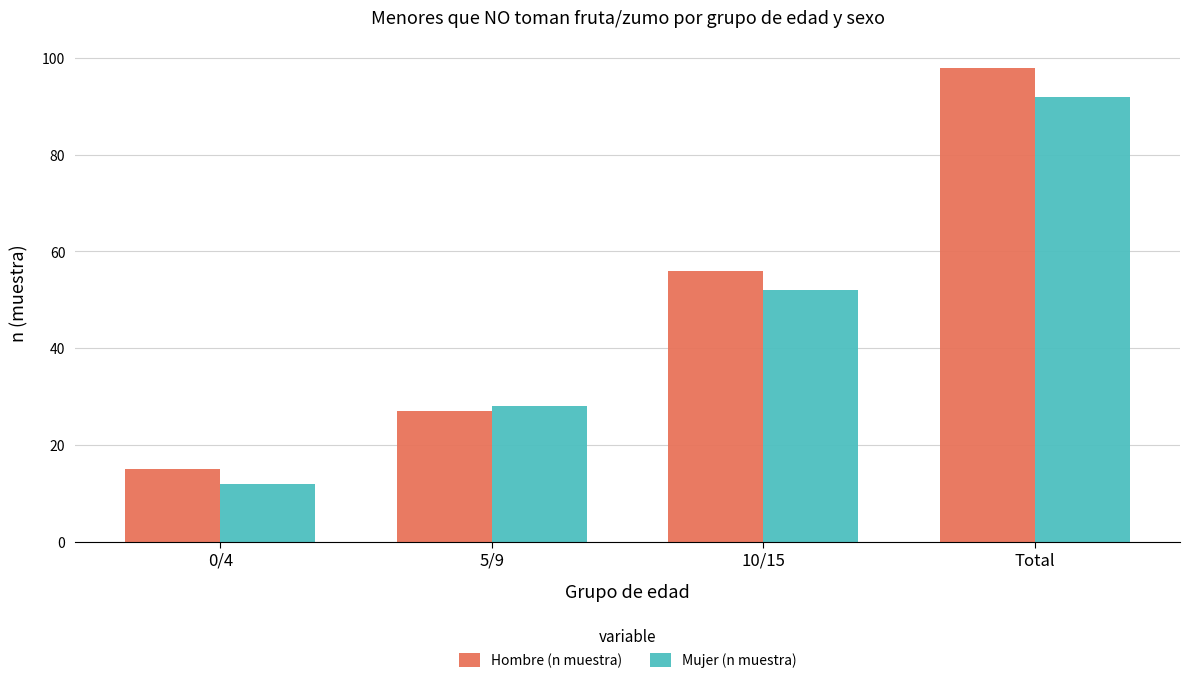

Reading right to left, extract all data points from this chart.

Hombre (n muestra): 98	56	27	15
Mujer (n muestra): 92	52	28	12